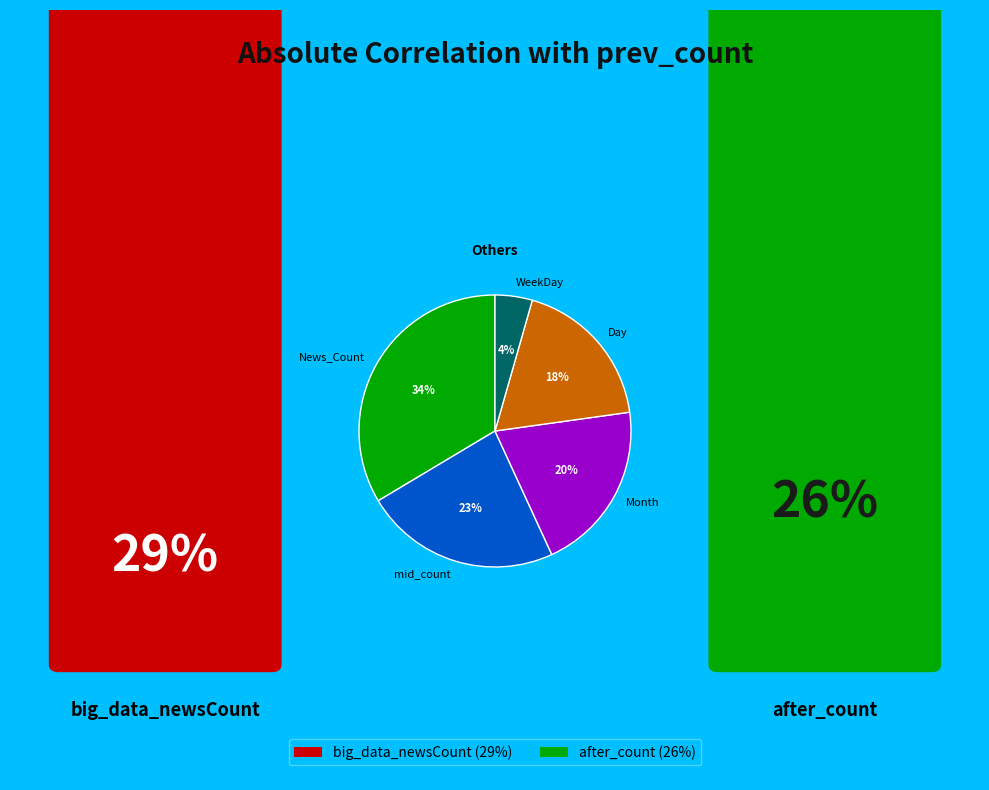

Combined, do Day and mid_count account for over 50%?

No